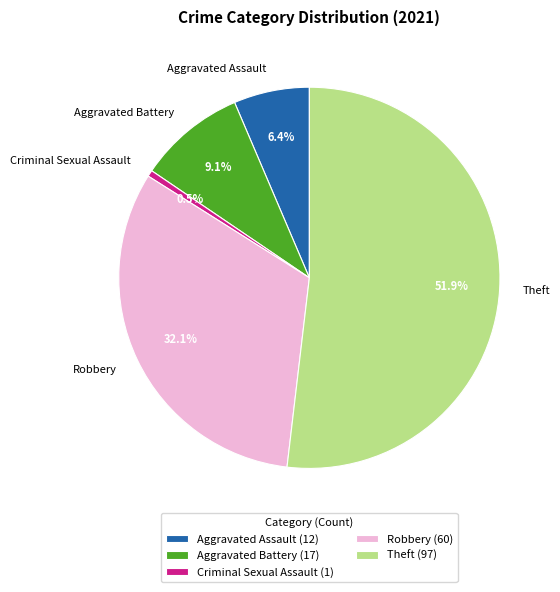

True or false: Robbery accounts for 45% of the total.

False